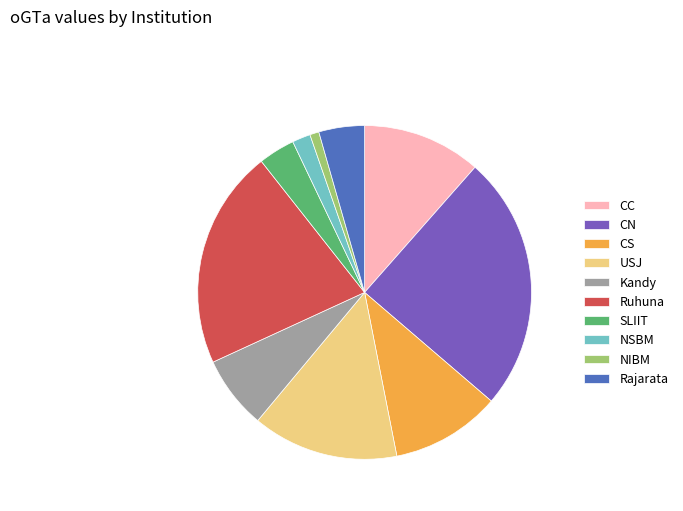

Does CS represent more than half of the total?

No